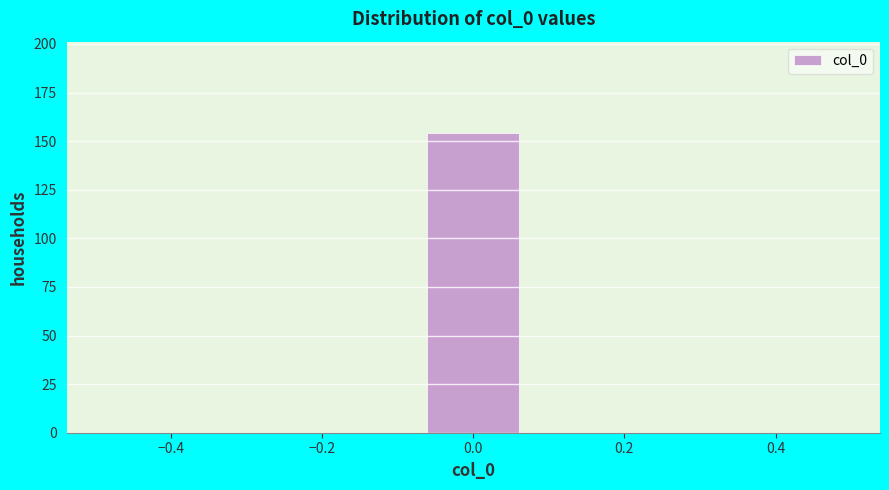

Over which range of the x-axis is the bar tallest?

-0.08 to 0.08